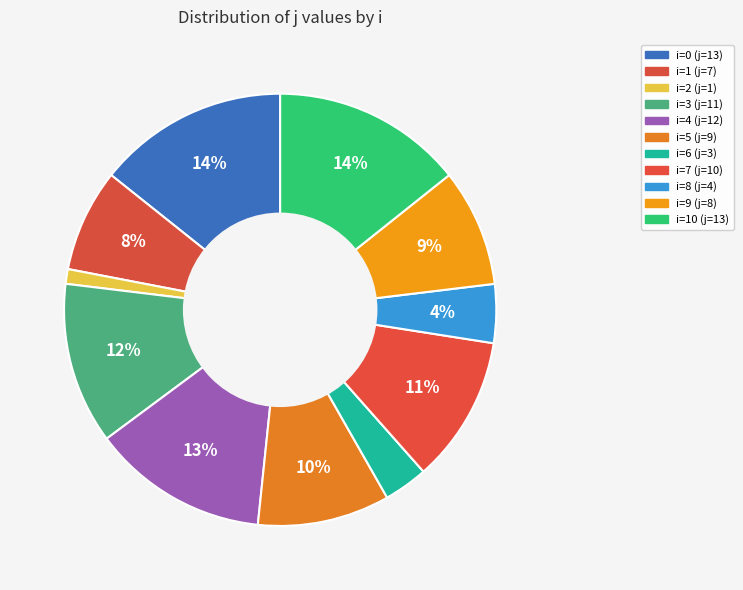

How many segments does this pie chart have?

11